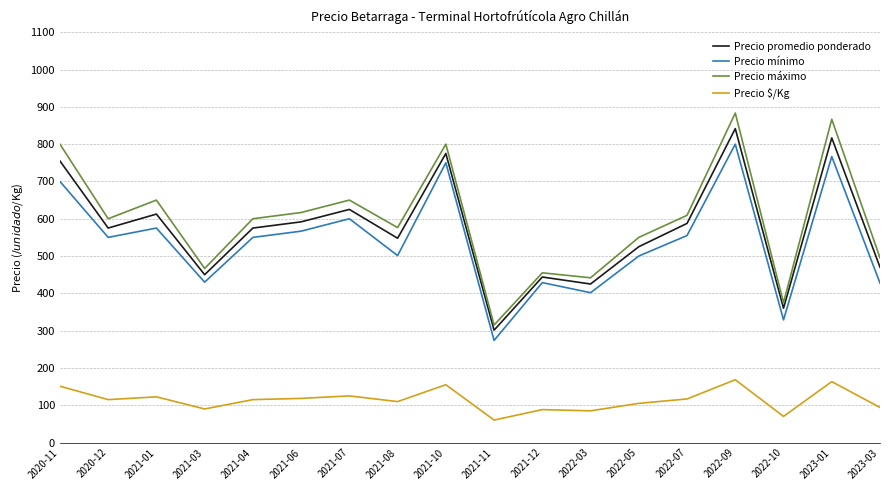

What position from the left is 2021-04?

5